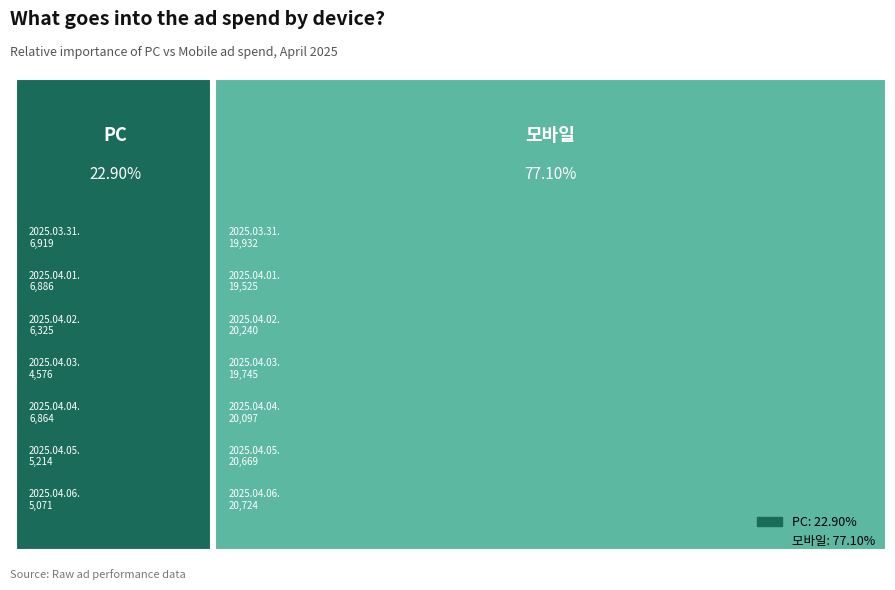

Which series has the largest range (max minus min)?

PC